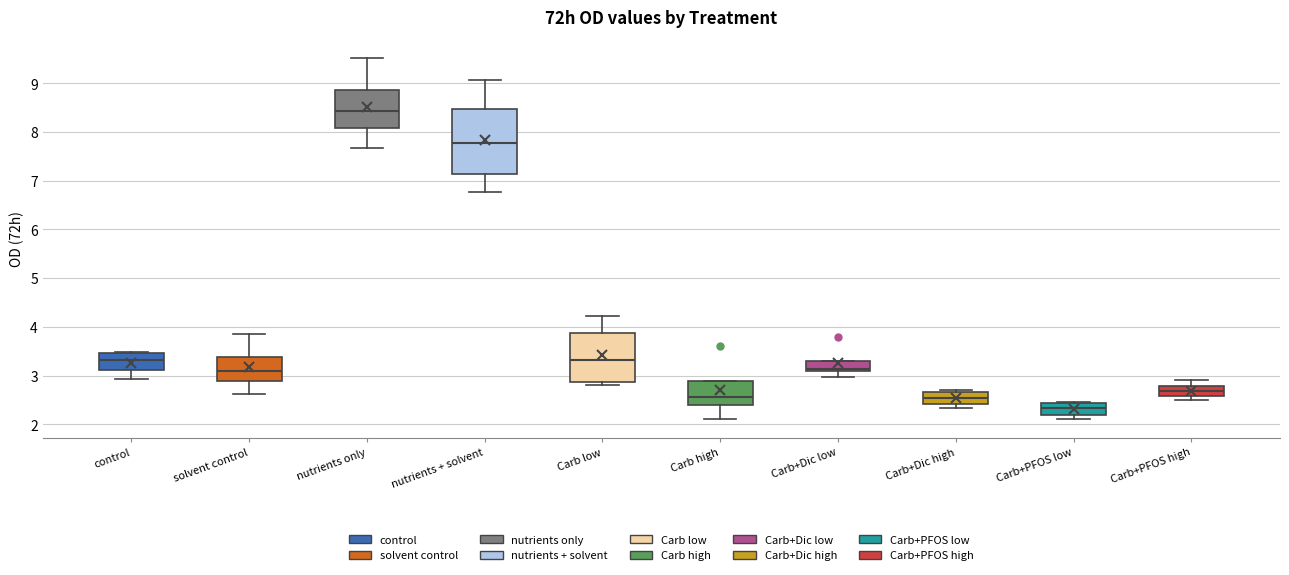

Where is the upper edge of the box for nutrients only on the y-axis? The values are not printed on the chart, so give them approximately, as read against the axis.

8.9